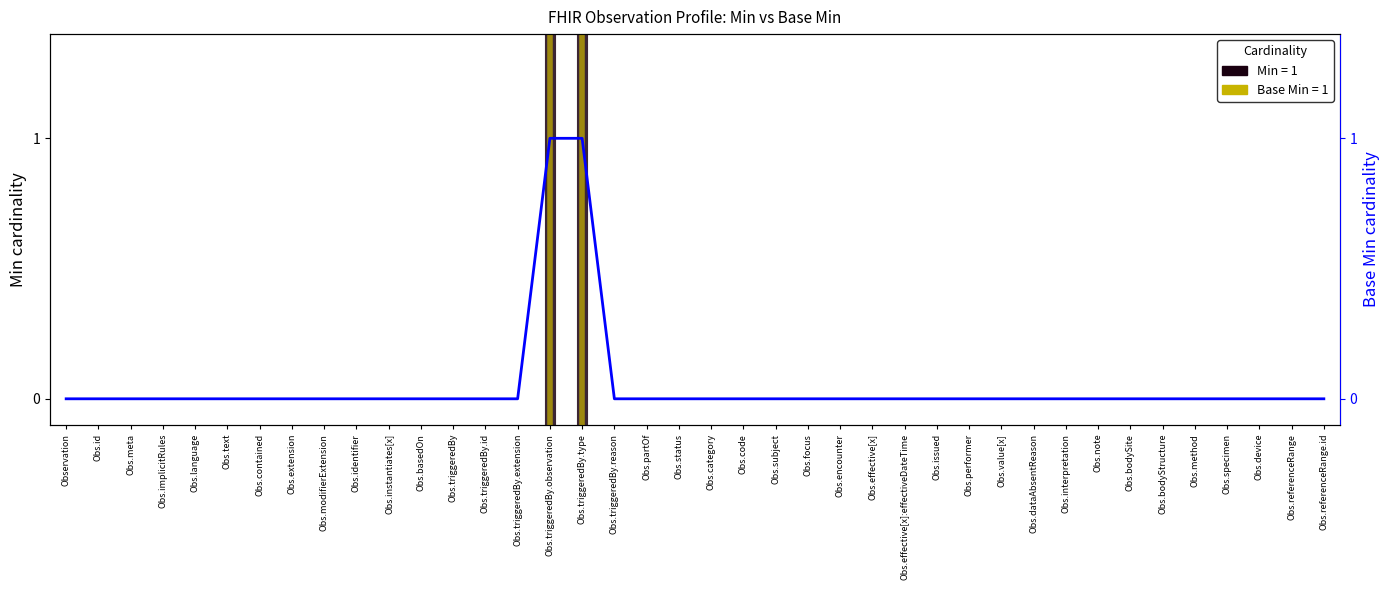

At which category does the chart reach its minimum across all series?

Observation